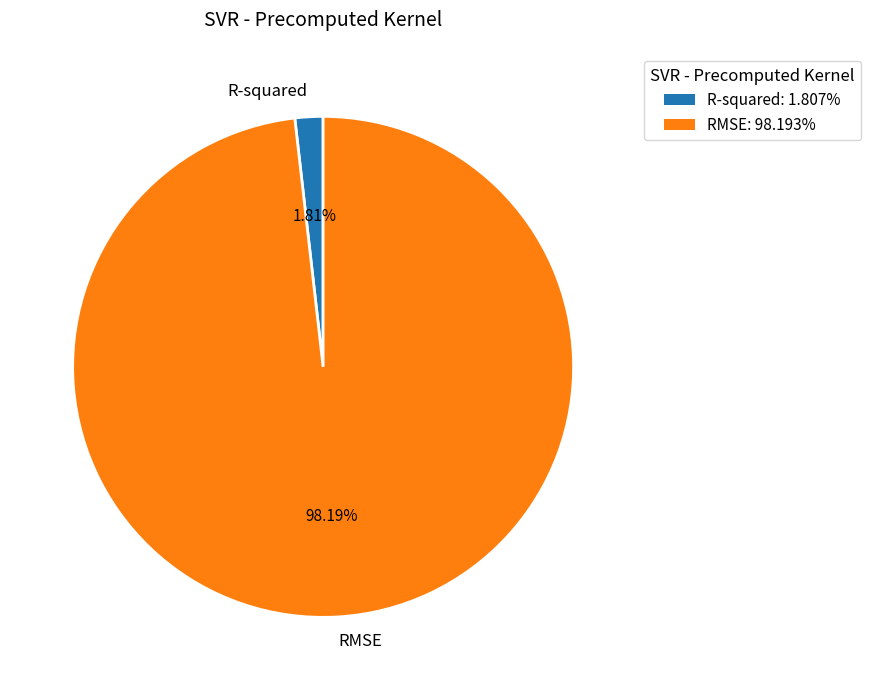

Which slice represents more than half of the pie?

RMSE